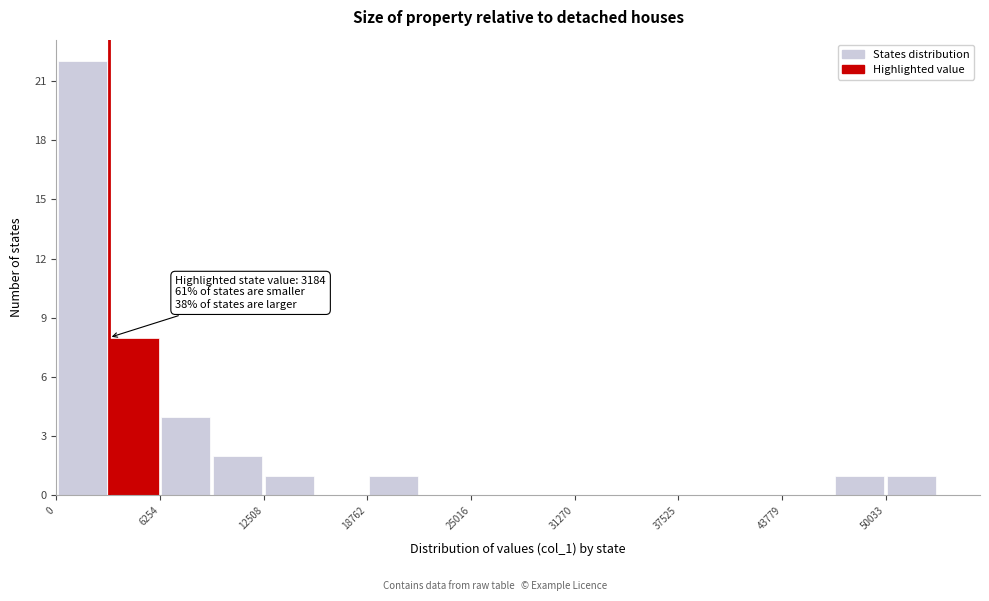

Read against the x-axis, roughly where is the centre of the tallest bar?

2000